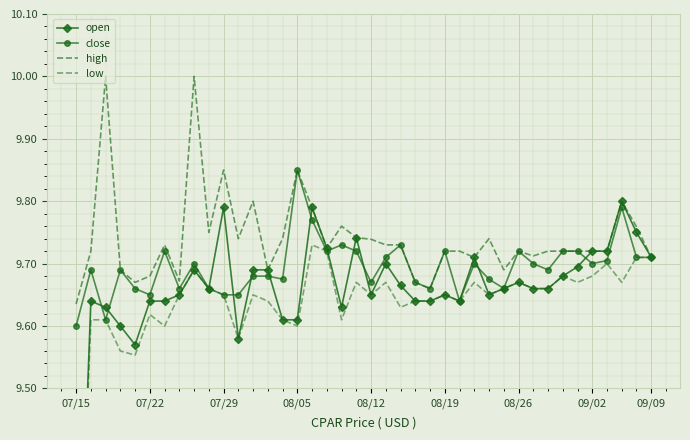

The value of low at 16 is 14.9. True or false?

False